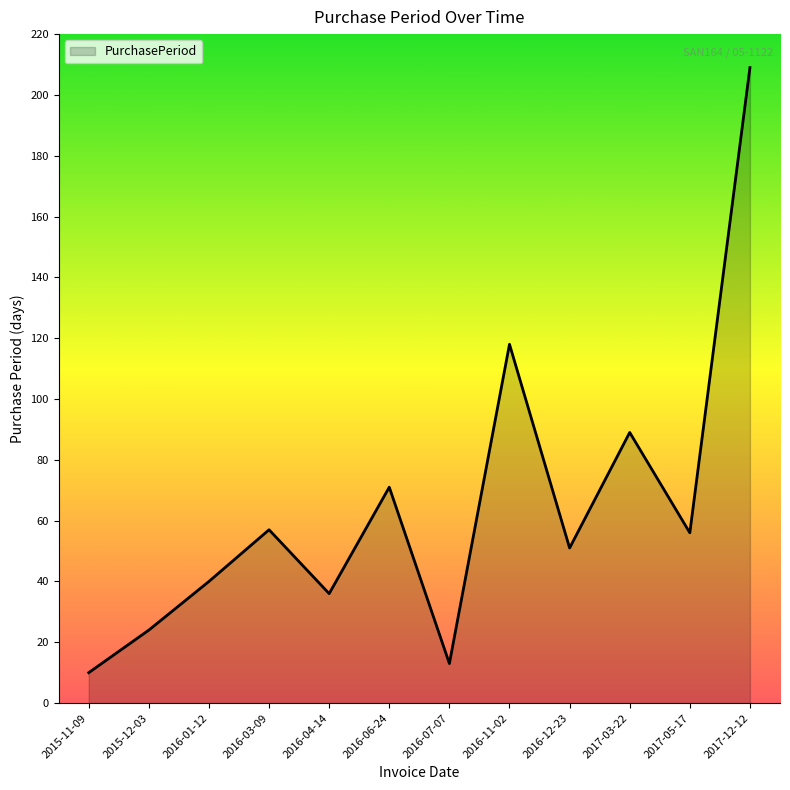

What is the smallest value displayed?

10